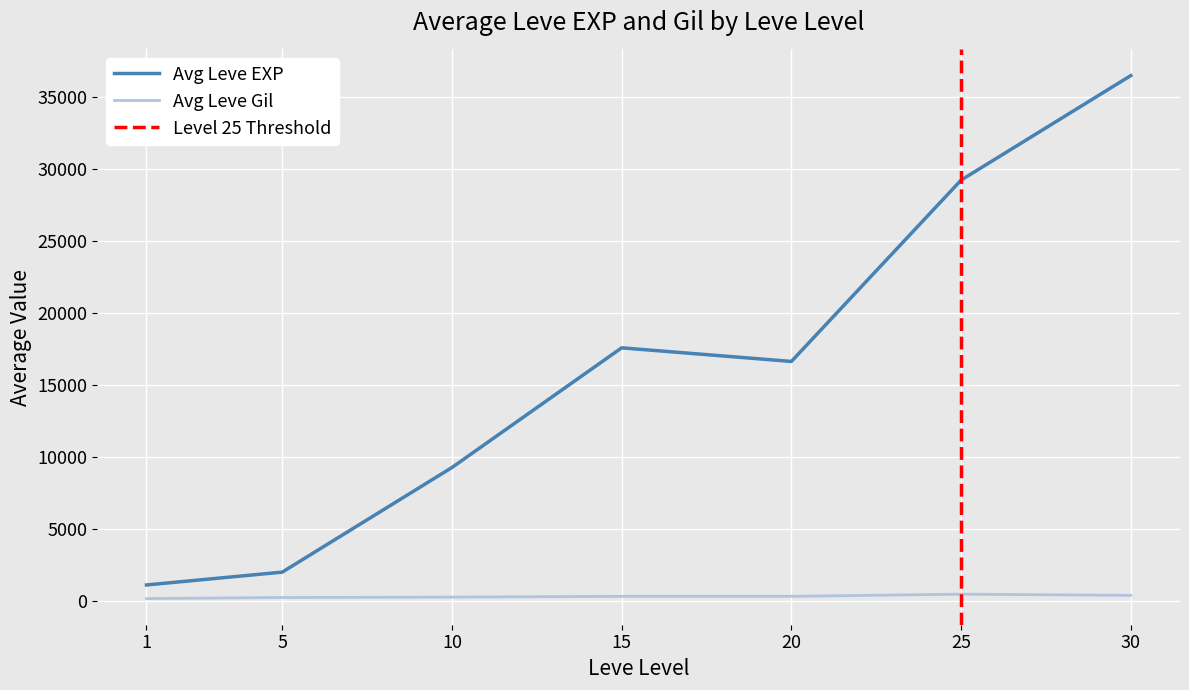

The value of Avg Leve EXP at 5 is 1975. True or false?

True